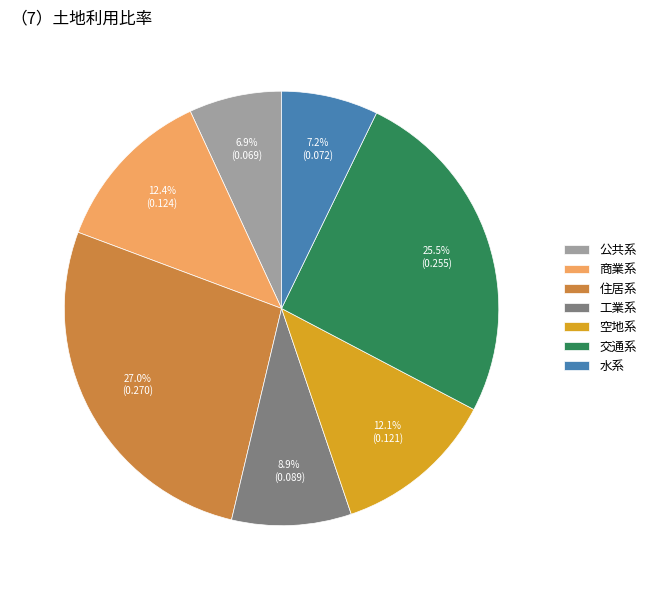

How many slices are in this pie chart?

7